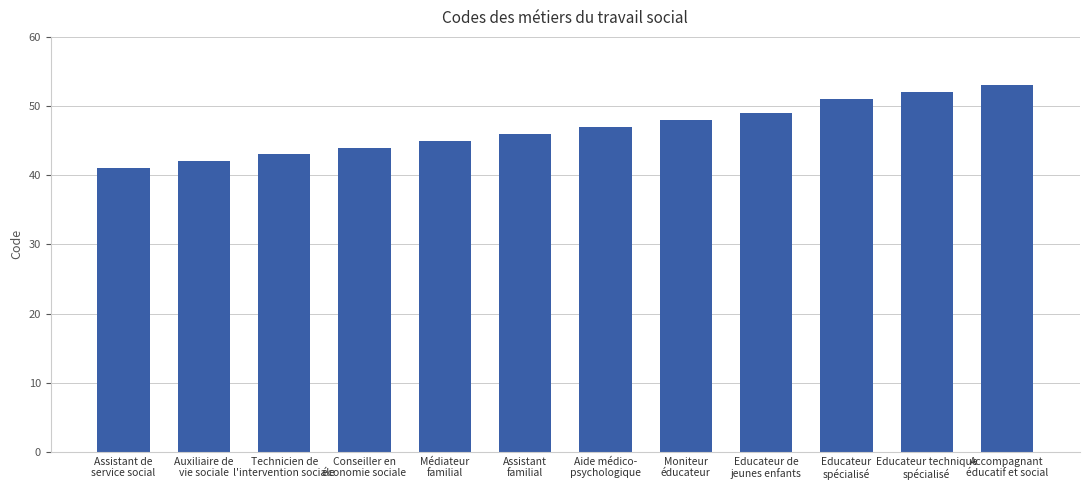

What is the label of the 11th bar from the right?

Auxiliaire de
vie sociale